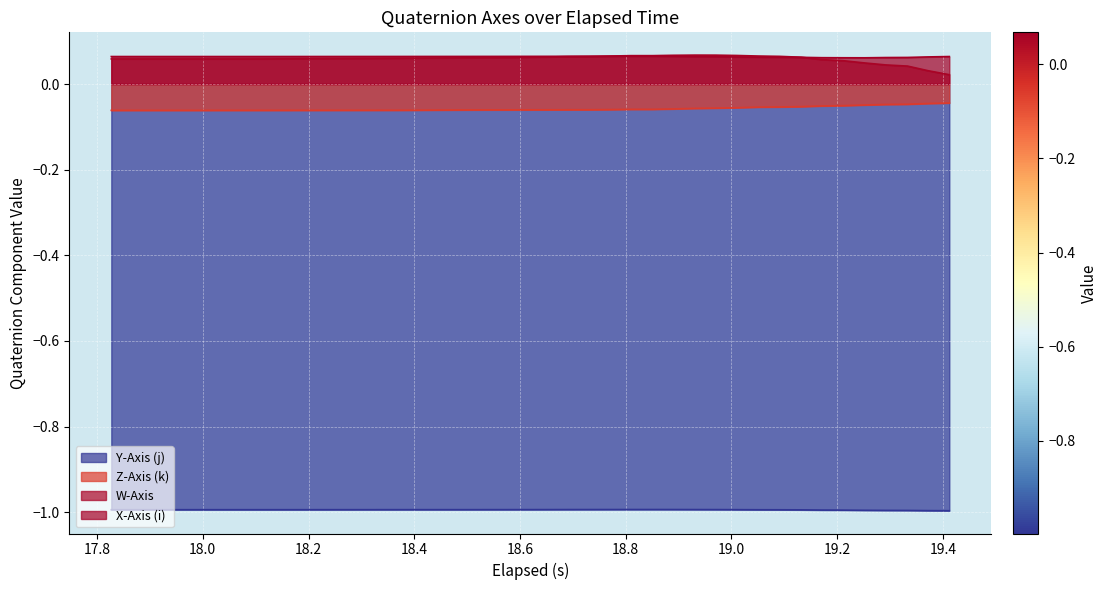

True or false: Z-Axis (k) and X-Axis (i) cross at least once.

False